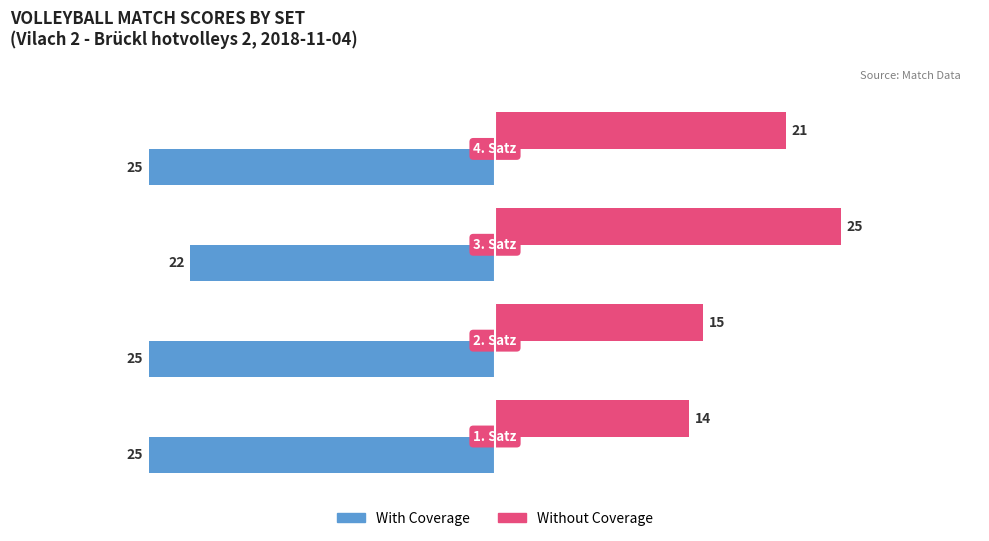

Rank the series by their maximum value, from highest to lowest.

Without Coverage, With Coverage